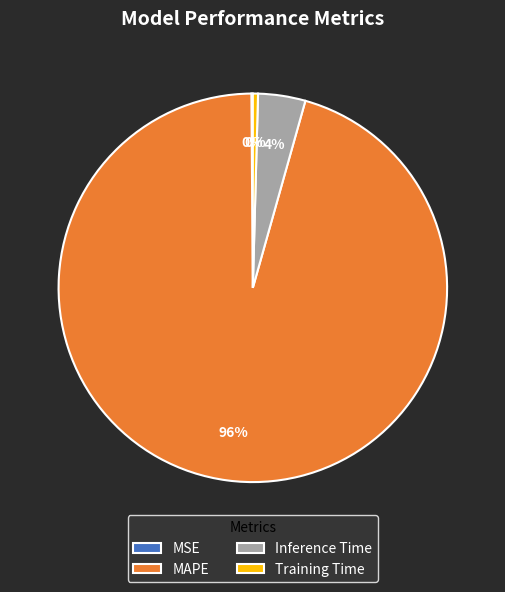

What is the largest slice in the pie chart?

MAPE